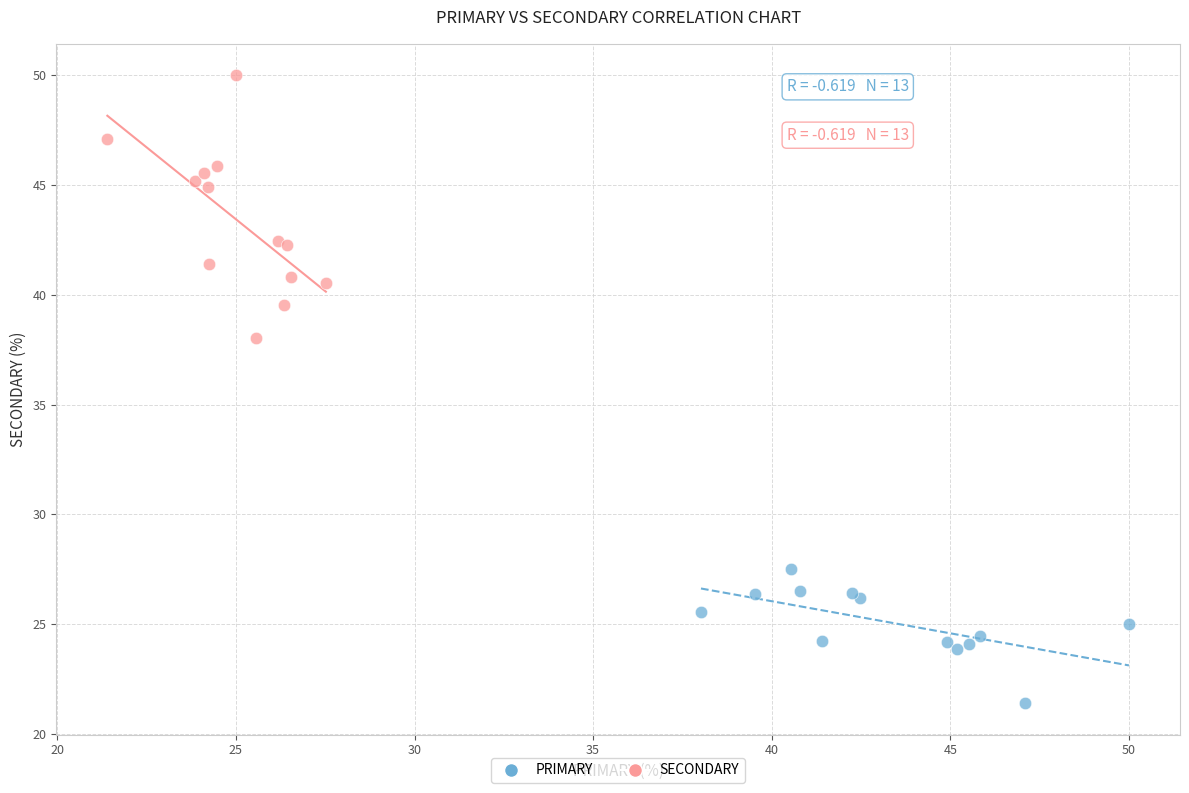

What are all the series names shown in the legend?

PRIMARY, SECONDARY